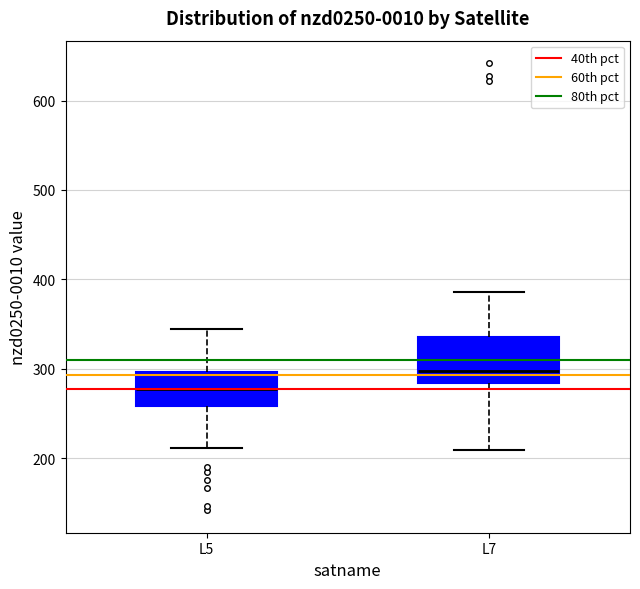

Reading left to right, transcribe this box plot: for each box, give where its median line is, the range the box spans, and where its two whiskers end, as read against the y-axis. The values are not printed on the chart, so give them approximately, as read against the axis.

L5: median 280, box 260 to 300, whiskers 210 to 340
L7: median 300, box 280 to 340, whiskers 210 to 390